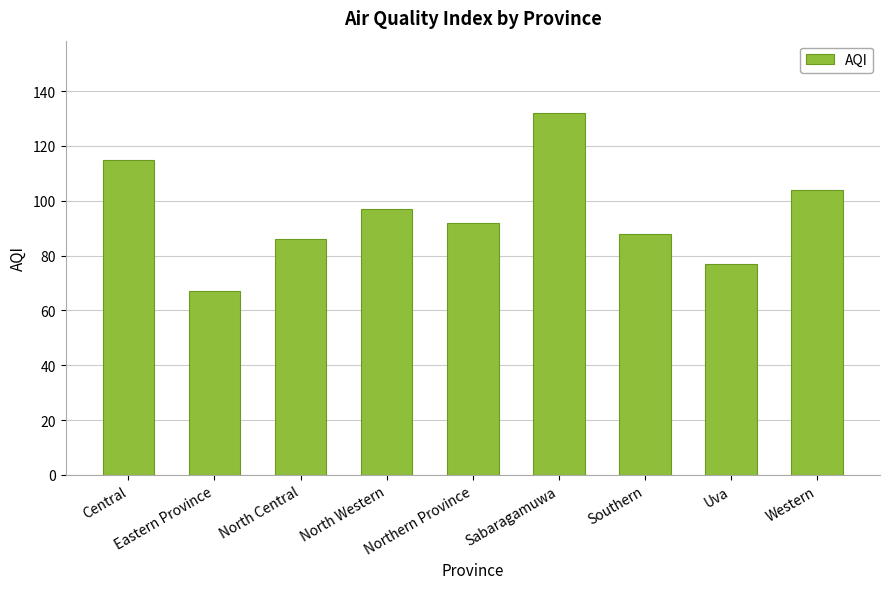

The value at Central is 60. True or false?

False